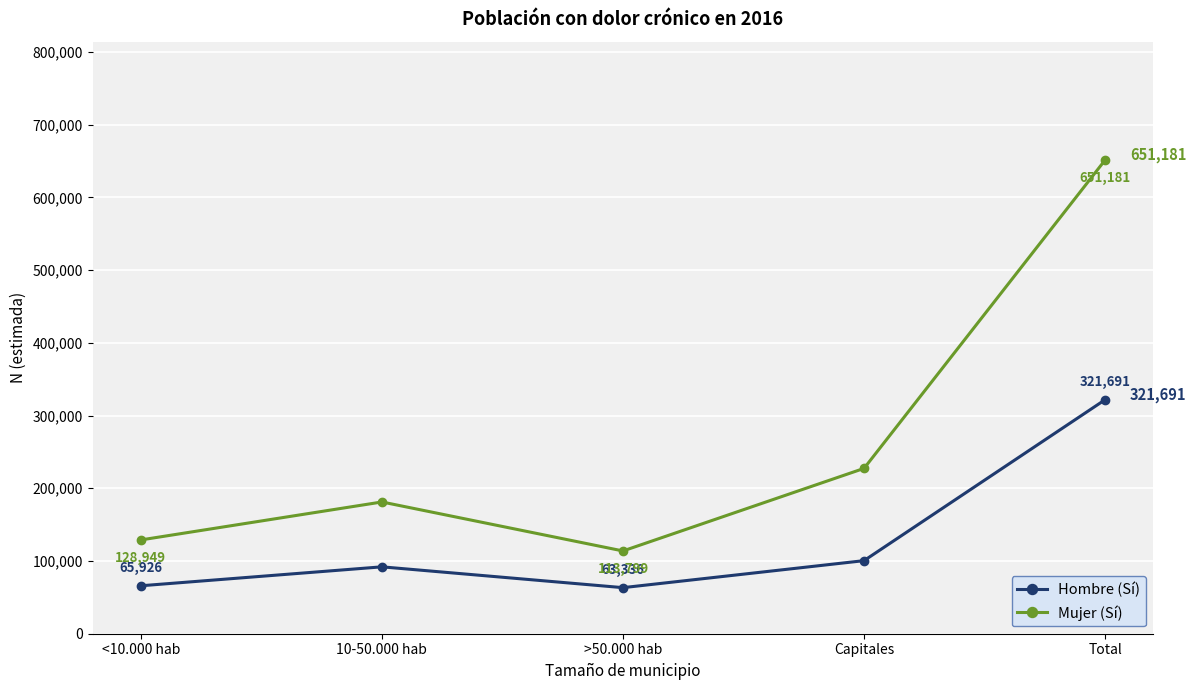

Which series has the widest spread of values?

Mujer (Sí)